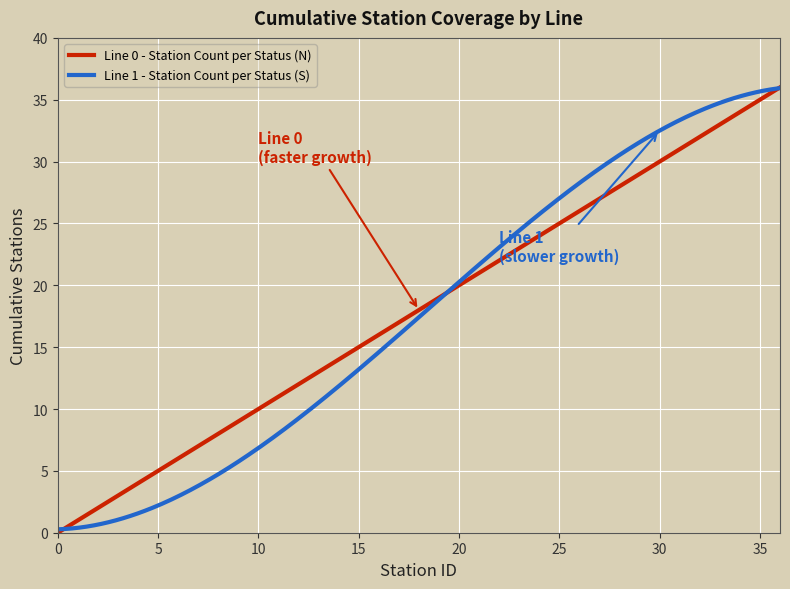

What is the greatest value displayed?

36.0